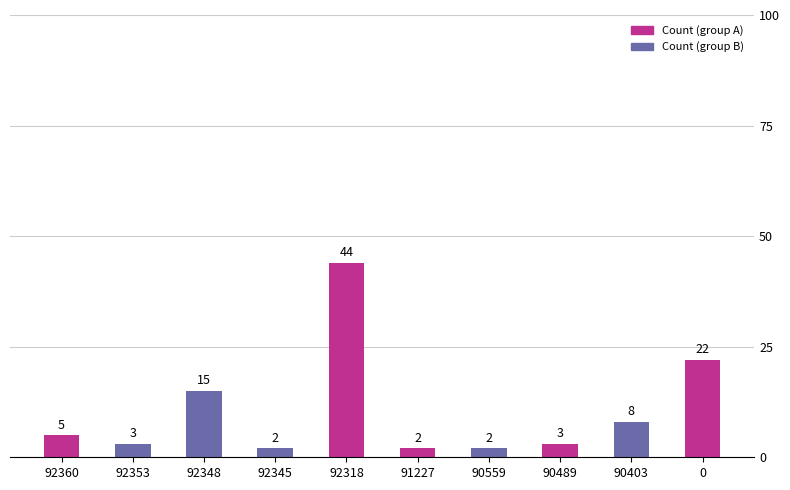

How many distinct data groups are displayed?

1